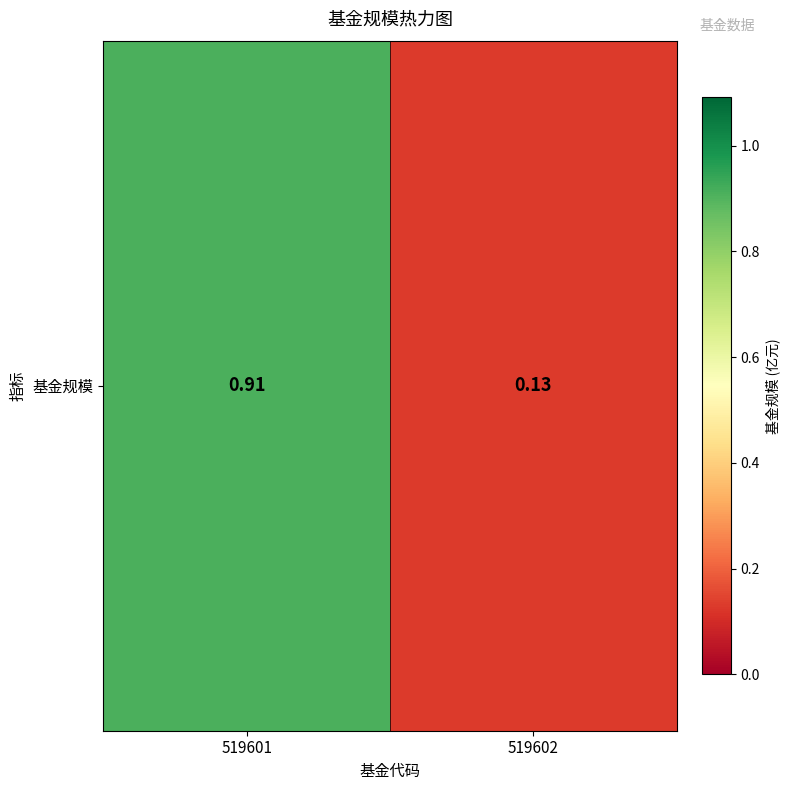

True or false: the data shows 0.0 at 519602.

False